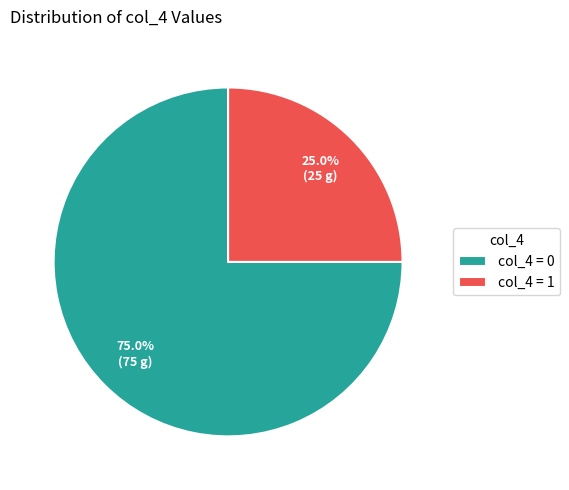

What is the ratio of the value at col_4 = 1 to the value at col_4 = 0?

0.3